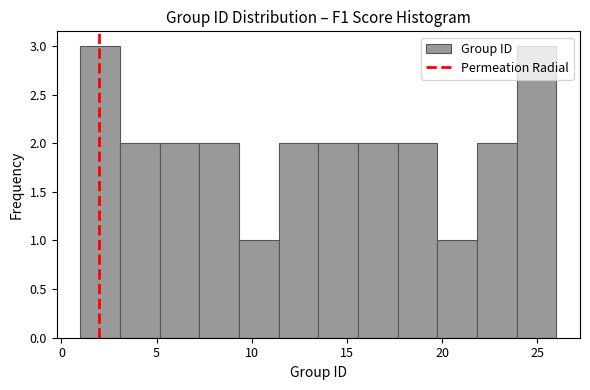

How tall is the bar that spans 3.0 to 5.0 on the x-axis? Neither the bar edges nor the heights are printed on the chart, so give them approximately, as read against the axes.

2